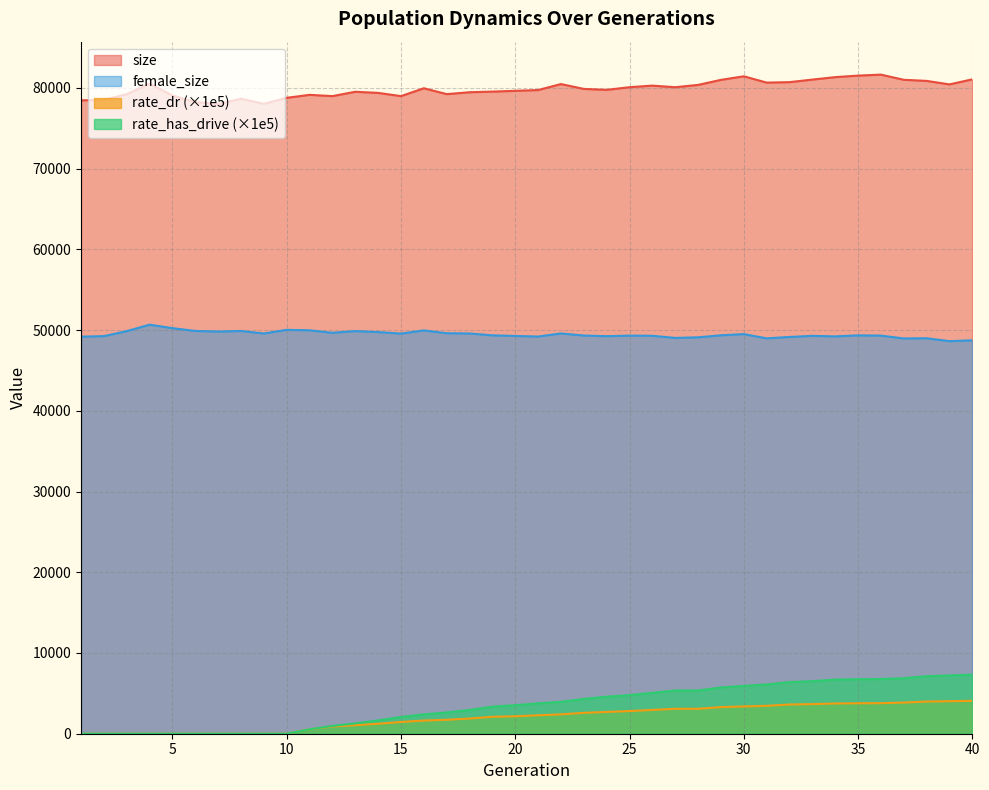

Reading left to right, transcribe all the data shown in this chart.

size: 1=78444.0	2=78511.0	3=79210.0	4=80511.0	5=79048.0	6=78236.0	7=77996.0	8=78644.0	9=78014.0	10=78762.0	11=79129.0	12=78973.0	13=79511.0	14=79371.0	15=78972.0	16=79945.0	17=79218.0	18=79453.0	19=79531.0	20=79628.0	21=79723.0	22=80466.0	23=79865.0	24=79748.0	25=80078.0	26=80272.0	27=80075.0	28=80360.0	29=80986.0	30=81427.0	31=80647.0	32=80701.0	33=81019.0	34=81323.0	35=81511.0	36=81634.0	37=80994.0	38=80858.0	39=80423.0	40=81051.0
rate_dr: 1=0.0	2=0.0	3=0.0	4=0.0	5=0.0	6=0.0	7=0.0	8=0.0	9=0.0	10=0.0	11=545.0	12=891.0	13=1059.6	14=1235.8	15=1454.3	16=1631.8	17=1724.5	18=1882.0	19=2096.3	20=2161.5	21=2283.5	22=2399.8	23=2587.5	24=2696.7	25=2809.3	26=2948.6	27=3088.6	28=3087.5	29=3294.6	30=3381.3	31=3456.1	32=3621.2	33=3667.6	34=3746.3	35=3771.5	36=3784.2	37=3859.2	38=3982.9	39=4029.8	40=4076.0
rate_has_drive: 1=0.0	2=0.0	3=0.0	4=0.0	5=0.0	6=0.0	7=0.0	8=0.0	9=0.0	10=0.0	11=545.0	12=967.2	13=1285.4	14=1649.8	15=2074.7	16=2397.6	17=2631.9	18=2941.2	19=3355.5	20=3534.9	21=3759.3	22=3949.8	23=4309.7	24=4588.8	25=4783.1	26=5065.2	27=5353.7	28=5352.7	29=5729.4	30=5920.9	31=6100.4	32=6396.3	33=6502.9	34=6706.5	35=6745.5	36=6772.5	37=6872.2	38=7125.2	39=7217.0	40=7320.3
female_size: 1=49178.0	2=49248.0	3=49862.0	4=50665.0	5=50234.0	6=49886.0	7=49813.0	8=49882.0	9=49574.0	10=50023.0	11=49968.0	12=49657.0	13=49872.0	14=49750.0	15=49561.0	16=49954.0	17=49607.0	18=49574.0	19=49346.0	20=49268.0	21=49195.0	22=49578.0	23=49320.0	24=49240.0	25=49310.0	26=49289.0	27=49024.0	28=49099.0	29=49349.0	30=49498.0	31=48970.0	32=49143.0	33=49280.0	34=49213.0	35=49343.0	36=49310.0	37=48959.0	38=48980.0	39=48624.0	40=48728.0